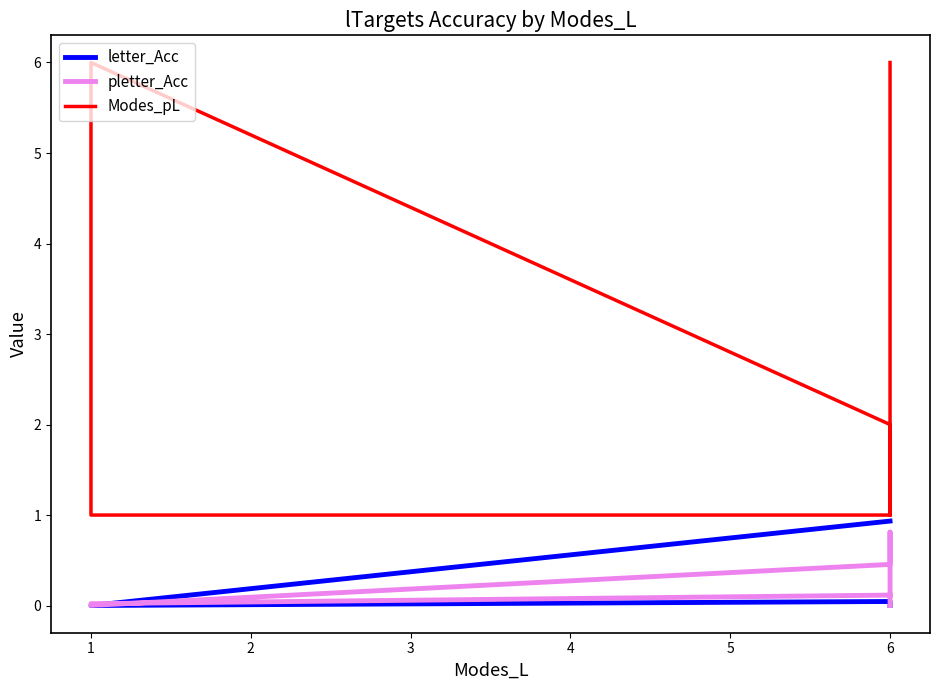

Between 4 and 5, which series saw the biggest shift?

Modes_pL